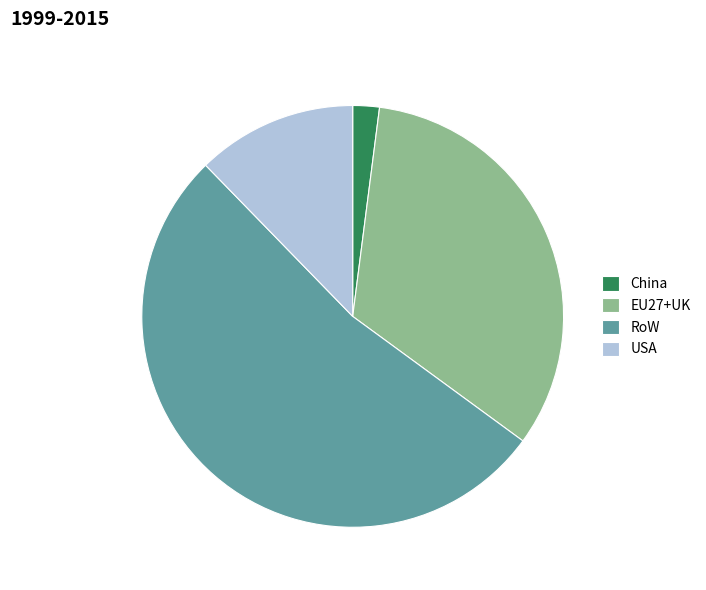

Do RoW and USA together represent more than half of the pie?

Yes